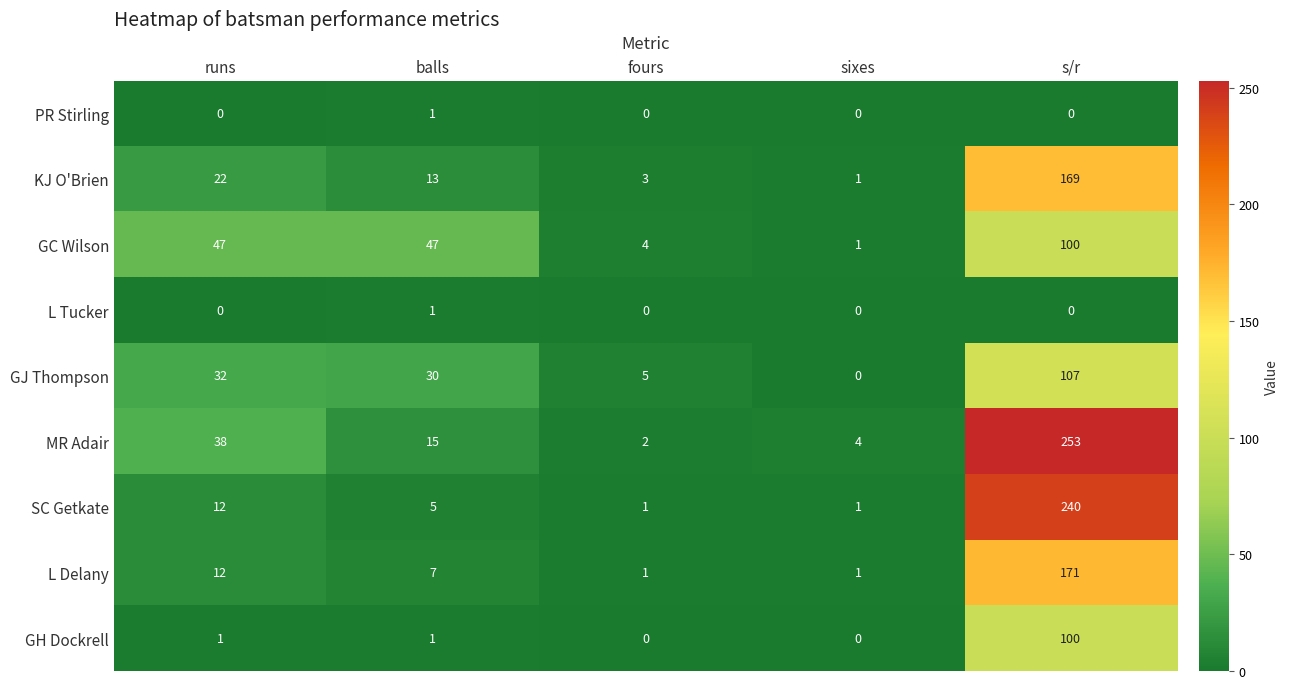

At which label does L Tucker reach its peak?

balls